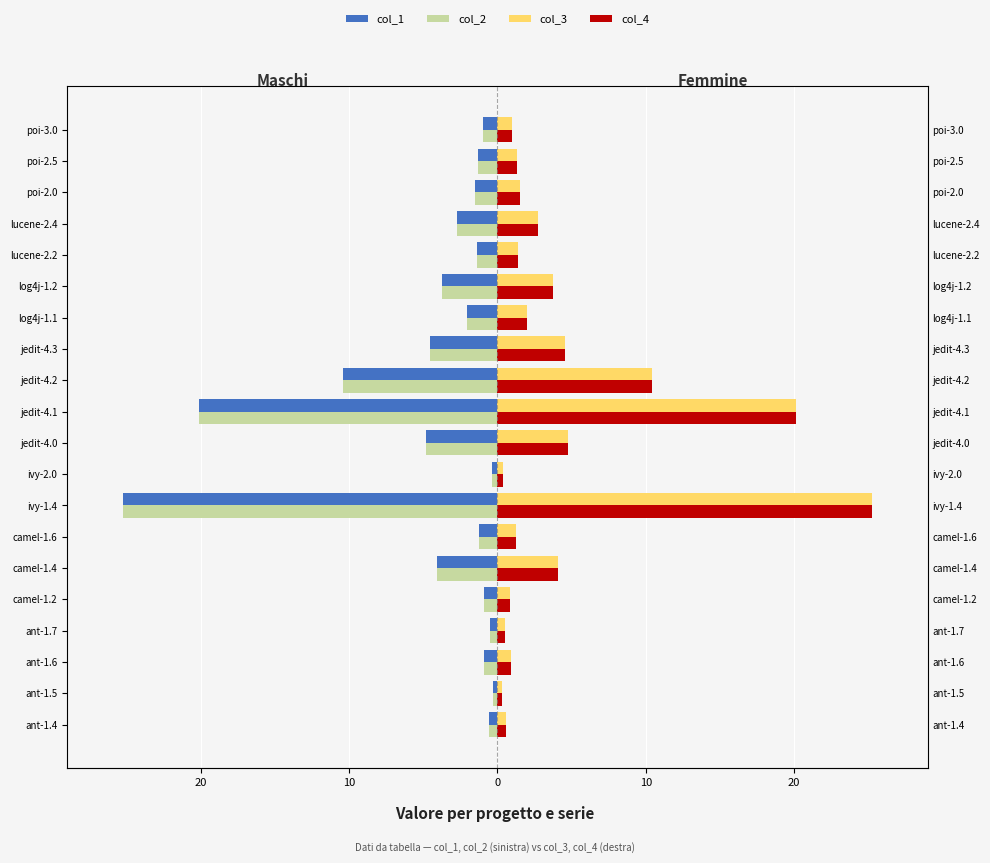

Between poi-2.0 and jedit-4.2, which is larger?

poi-2.0